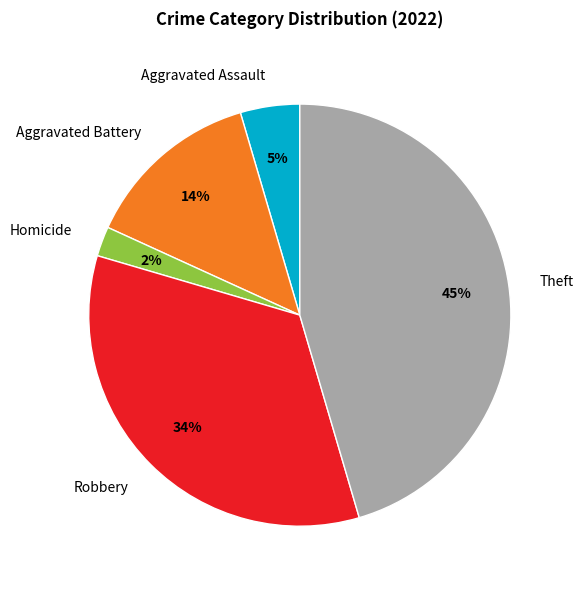

To the nearest percent, what is the combined percentage of Theft and Aggravated Assault?

50%